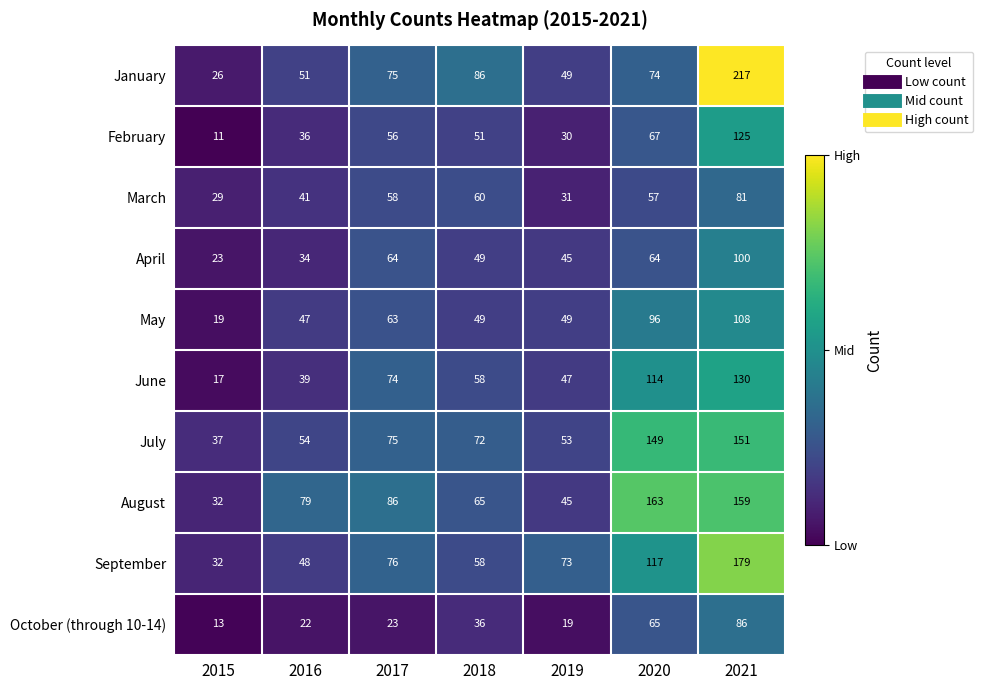

What is the approximate value of January at 2017, to the nearest 10?

80